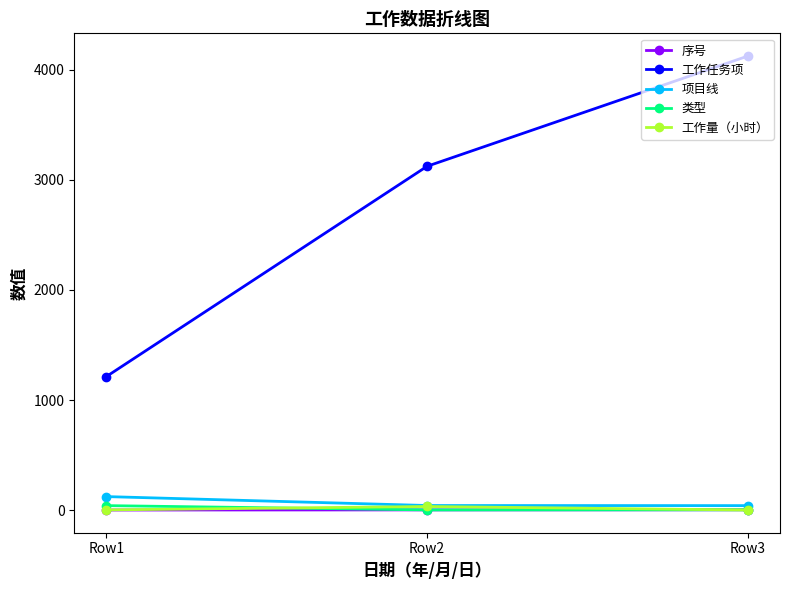

At how many categories does at least one series exceed 3192?

1